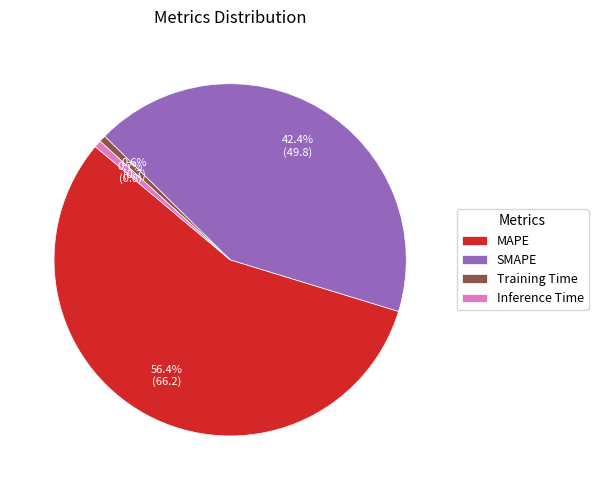

Is it true that MAPE is 44% of the pie?

False